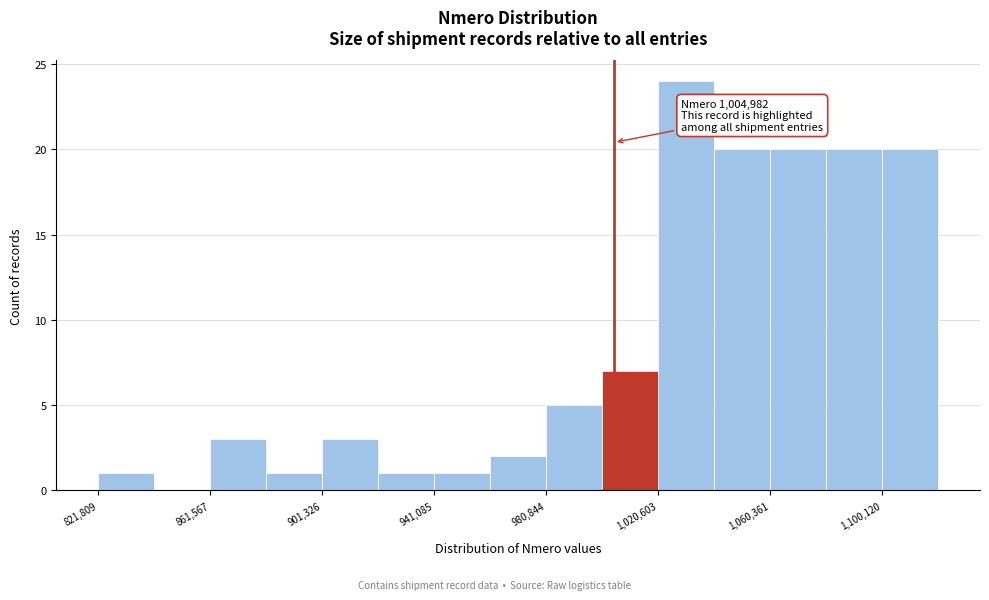

Around what value on the x-axis is the tallest bar? Give the approximate position of its centre, as read against the axis.

1030000